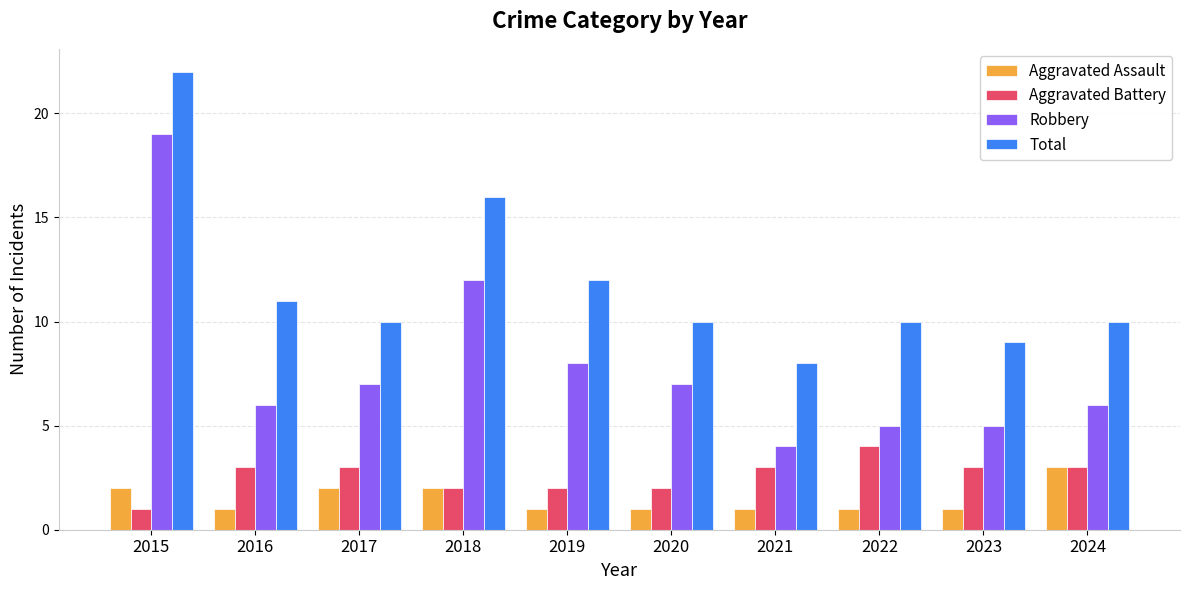

Rank the series at 2022 from highest to lowest value.

Total, Robbery, Aggravated Battery, Aggravated Assault